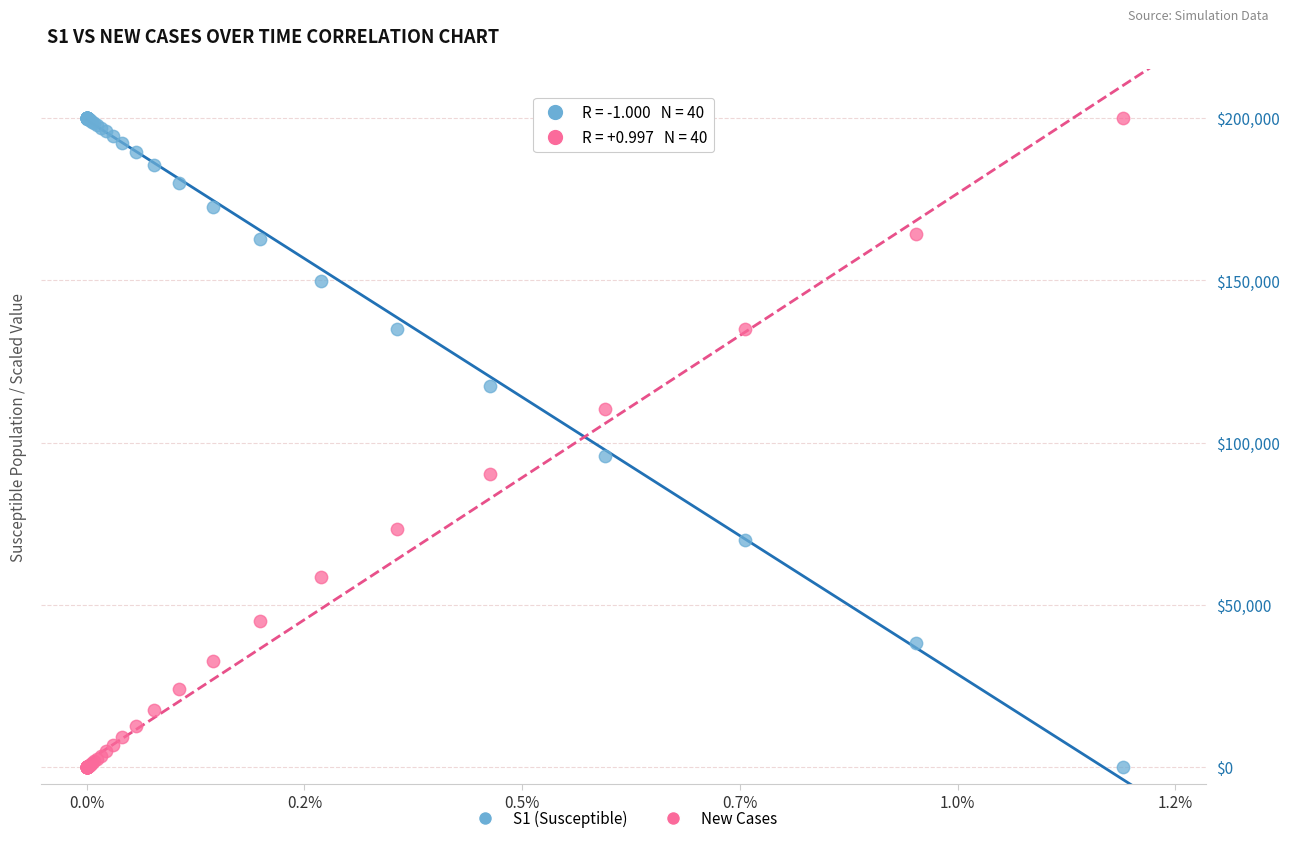

Across all series, what Y value is closest to 100000?

95921.9